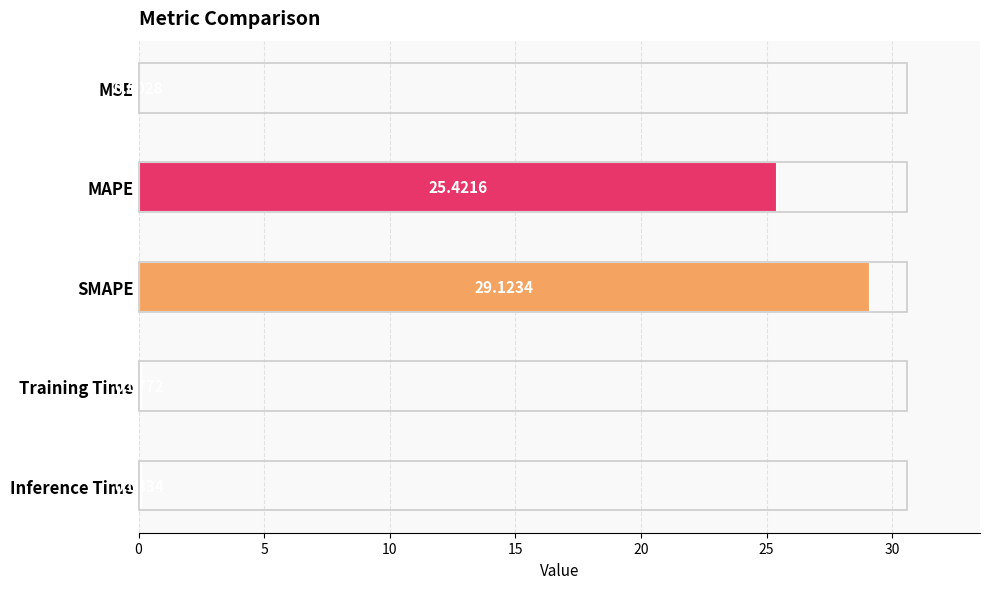

Which has a higher value, MSE or Inference Time?

Inference Time